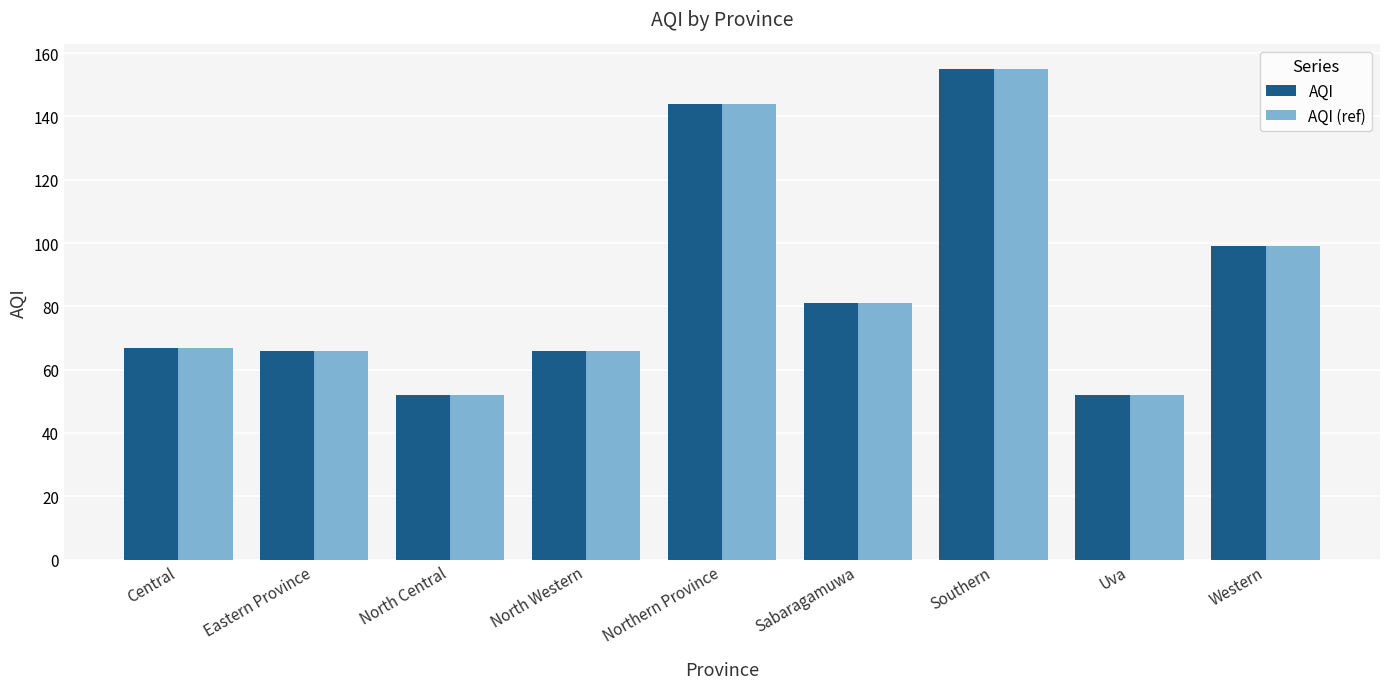

Is it true that AQI equals 99 at Western?

True